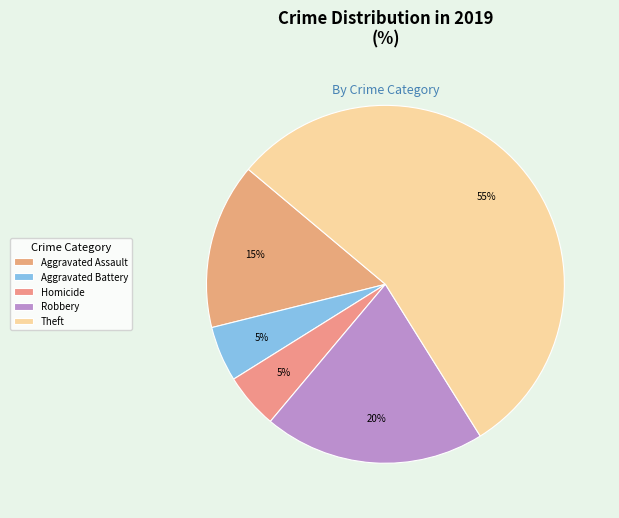

To the nearest percent, what percentage of the pie is Homicide?

5%